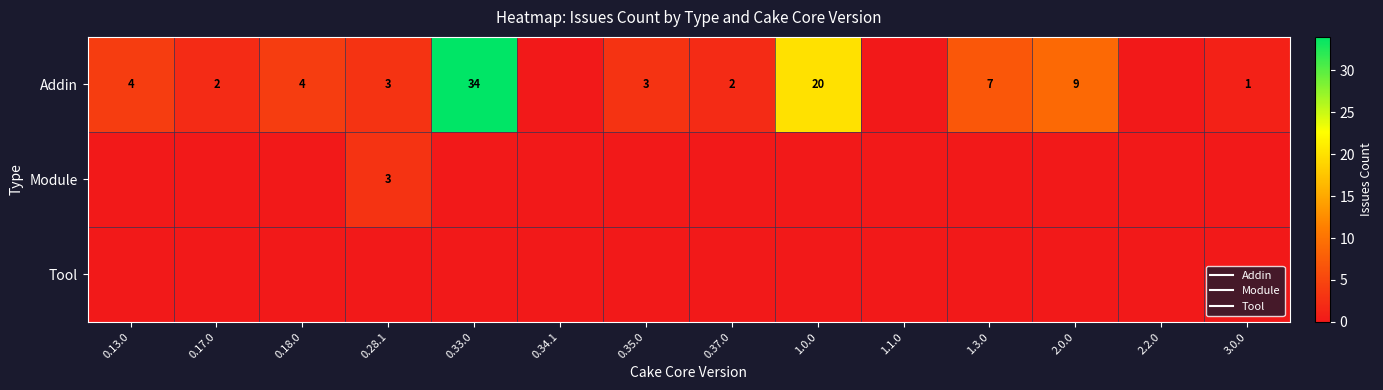

At which category is the sum across all series the highest?

0.33.0